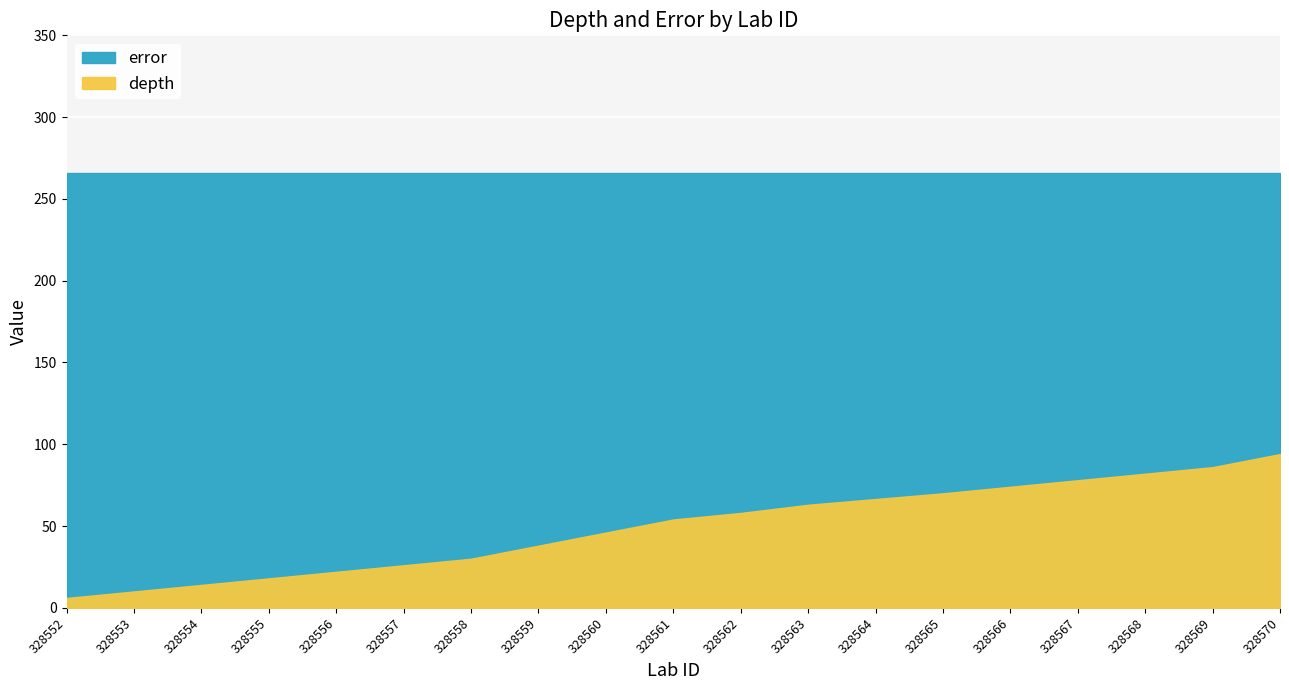

Is the value of depth at 328563 greater than the value of error at 328562?

No